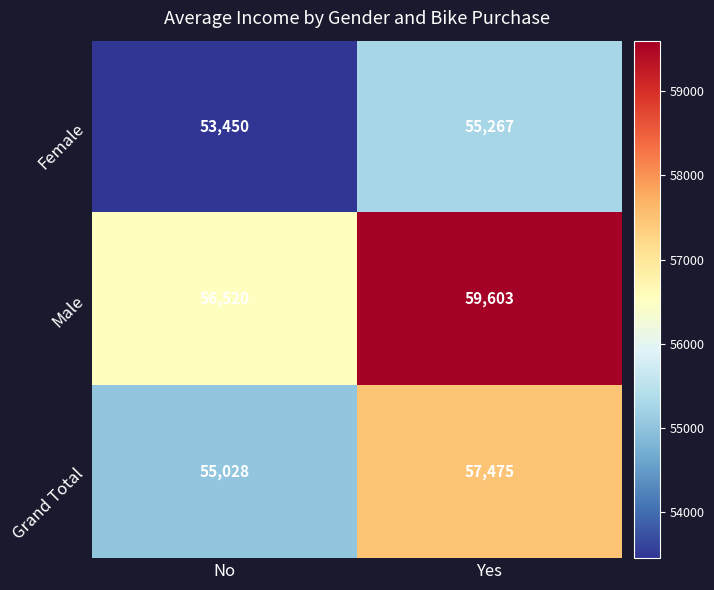

Count the number of data series in this chart.

3